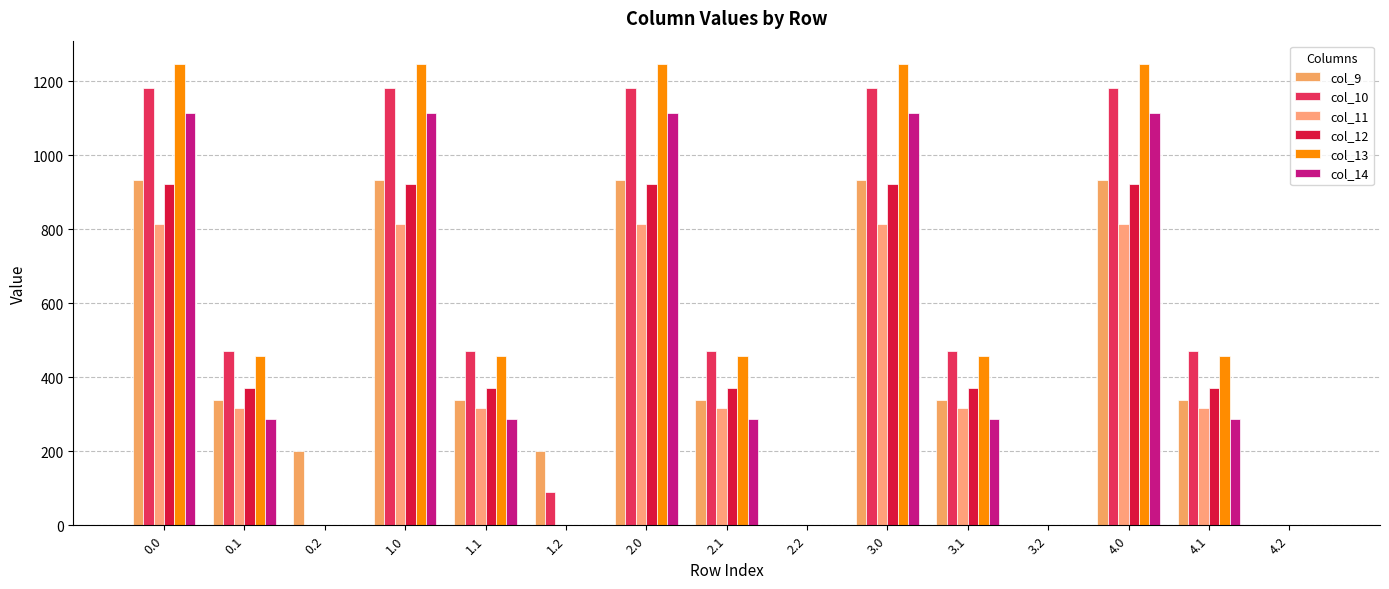

How many data points in col_12 are above 370?

10